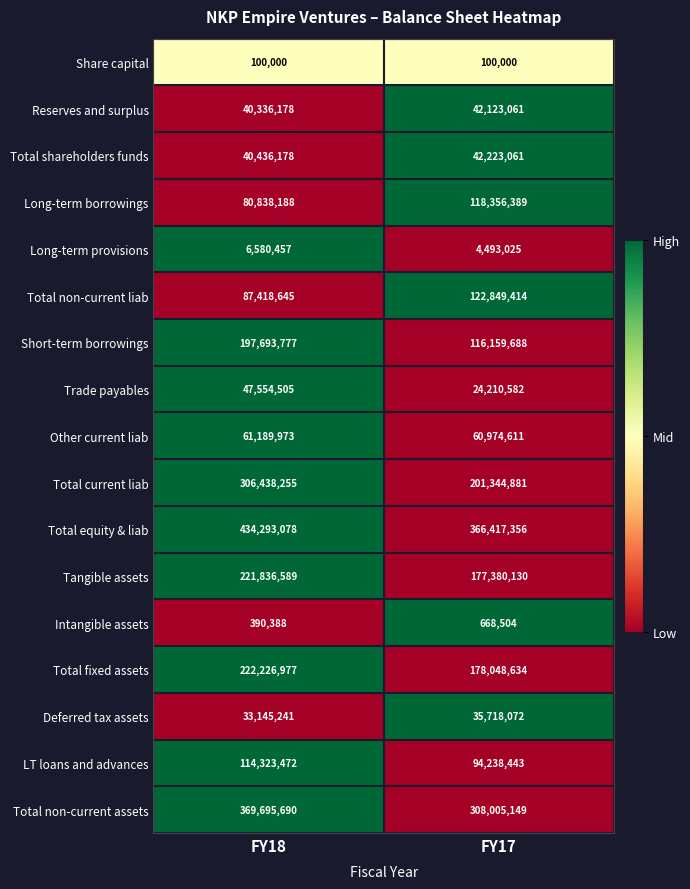

Rank the series by their maximum value, from lowest to highest.

Share capital, Intangible assets, Long-term provisions, Deferred tax assets, Reserves and surplus, Total shareholders funds, Trade payables, Other current liab, LT loans and advances, Long-term borrowings, Total non-current liab, Short-term borrowings, Tangible assets, Total fixed assets, Total current liab, Total non-current assets, Total equity & liab